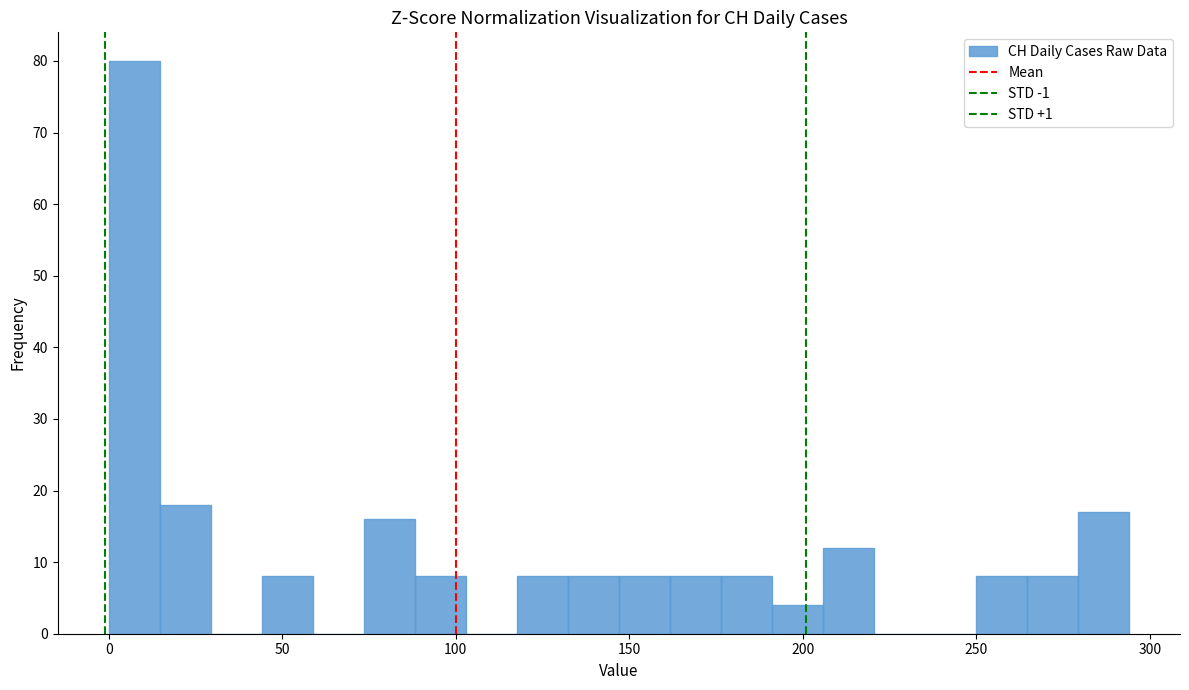

Read against the x-axis, roughly where is the centre of the tallest bar?

5